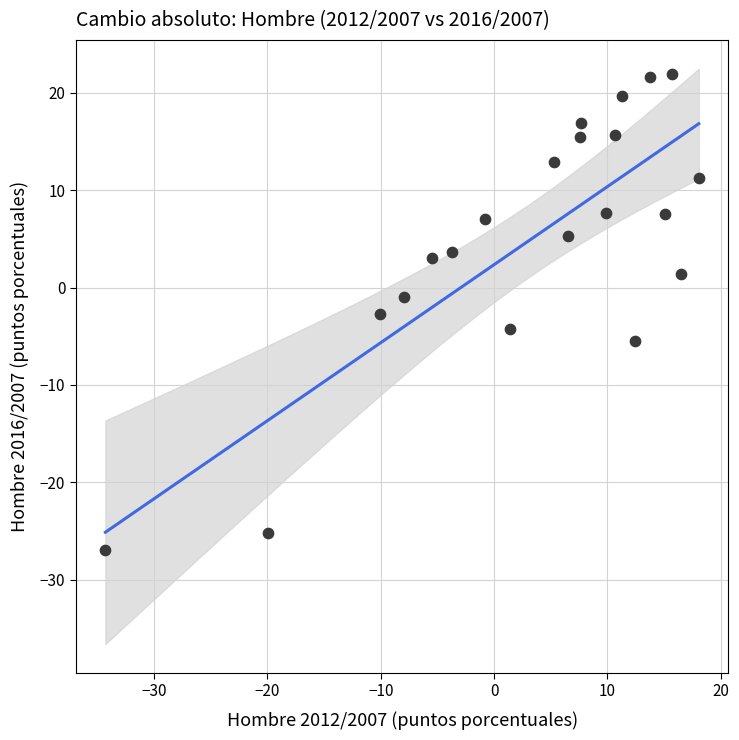

What is the range of X values (max minus min)?

52.4